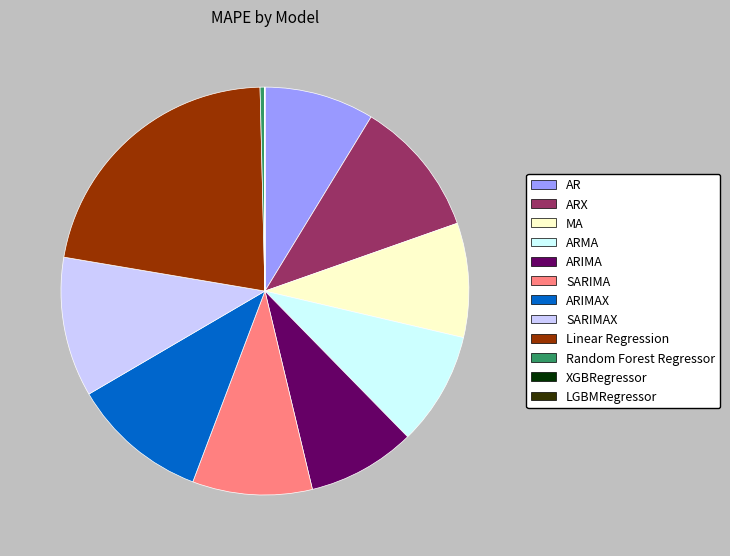

Combined, do MA and SARIMA account for over 50%?

No